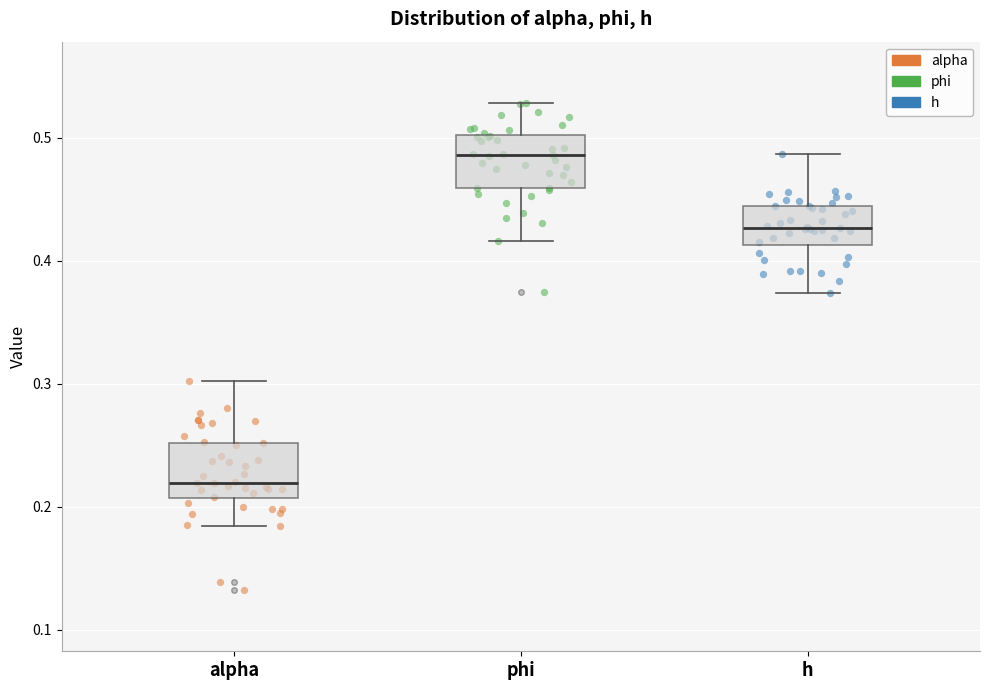

Reading left to right, transcribe this box plot: for each box, give where its median line is, the range the box spans, and where its two whiskers end, as read against the y-axis. The values are not printed on the chart, so give them approximately, as read against the axis.

alpha: median 0.22, box 0.21 to 0.25, whiskers 0.18 to 0.30
phi: median 0.49, box 0.46 to 0.50, whiskers 0.42 to 0.53
h: median 0.43, box 0.41 to 0.44, whiskers 0.37 to 0.49